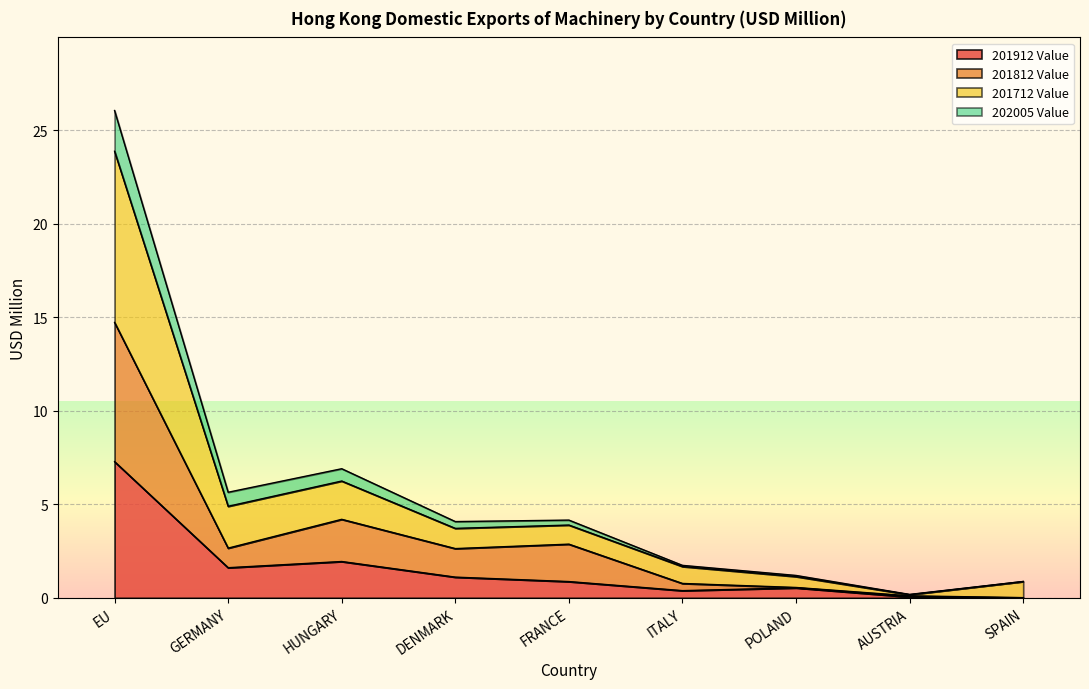

Which category has the highest value in the 201912 Value series?

EU